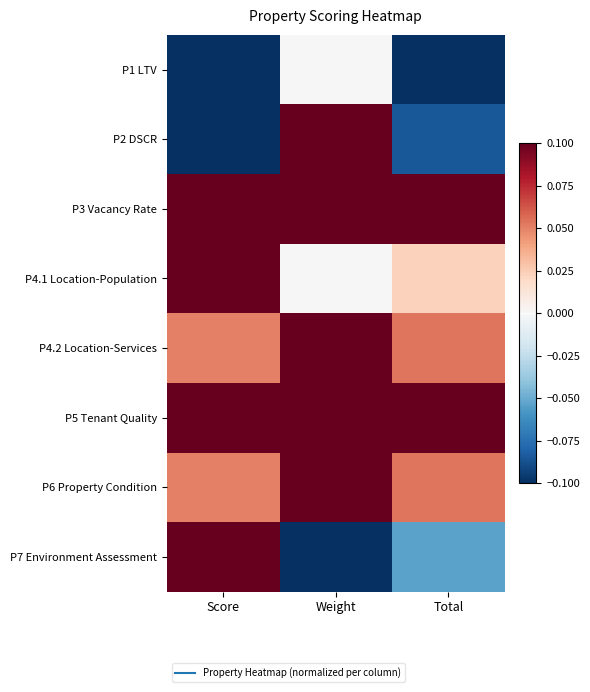

Count the number of categories in the chart.

3